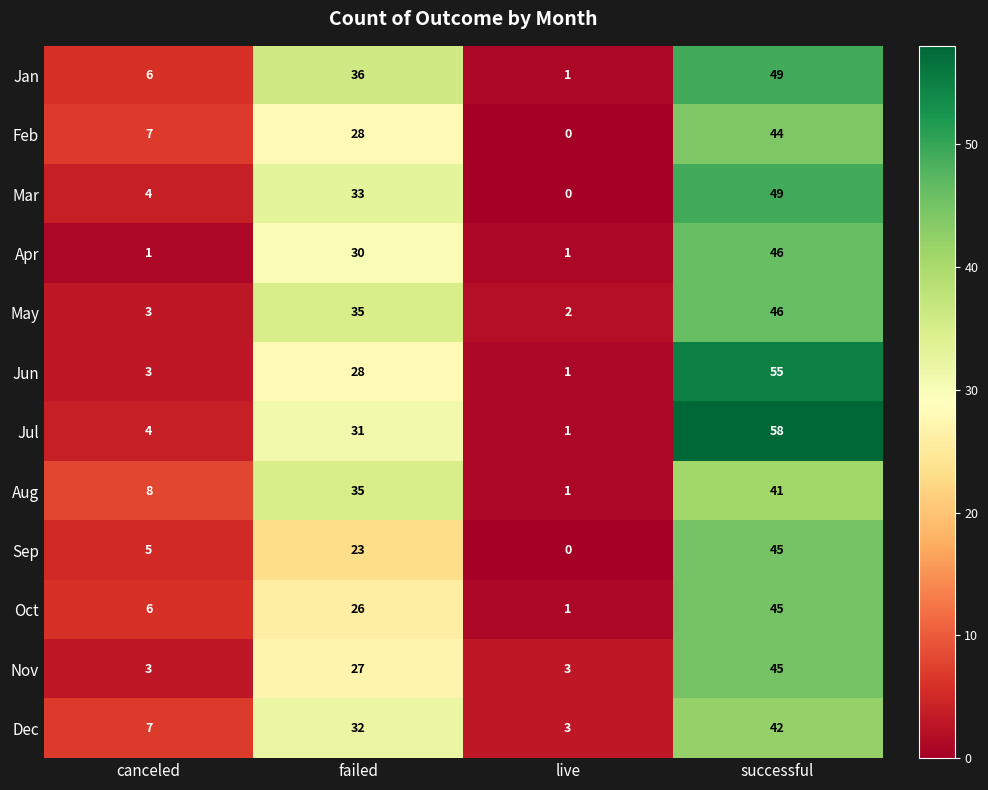

How many Dec values are between 7 and 42?

3